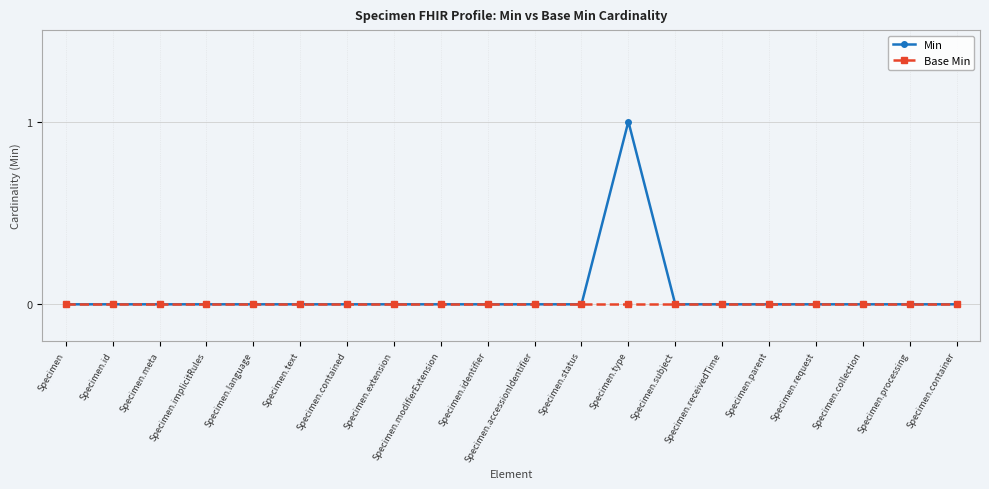

Count the number of data series in this chart.

2